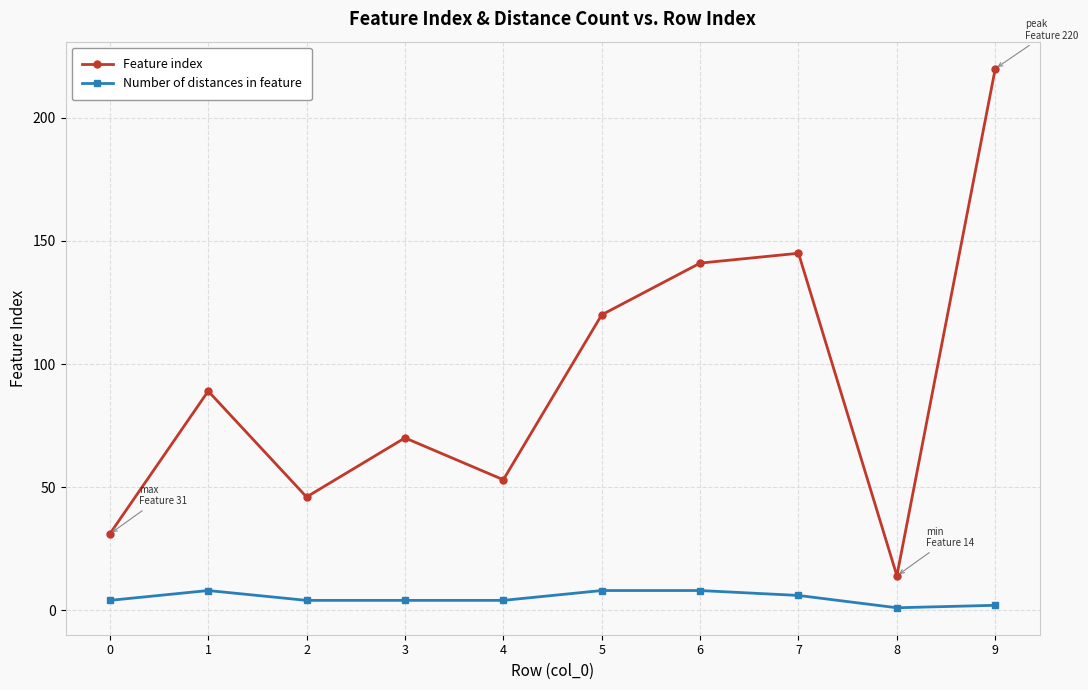

True or false: Number of distances in feature and Feature index intersect in this chart.

False